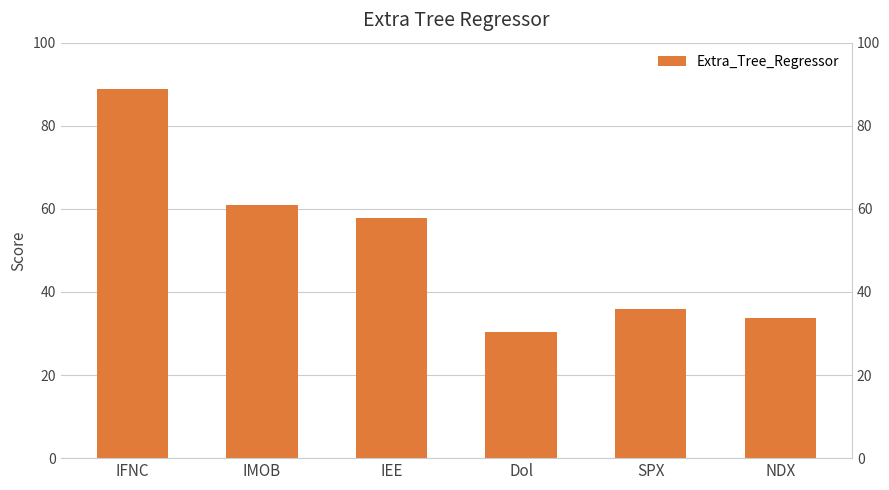

List the labels in order of value, largest first.

IFNC, IMOB, IEE, SPX, NDX, Dol